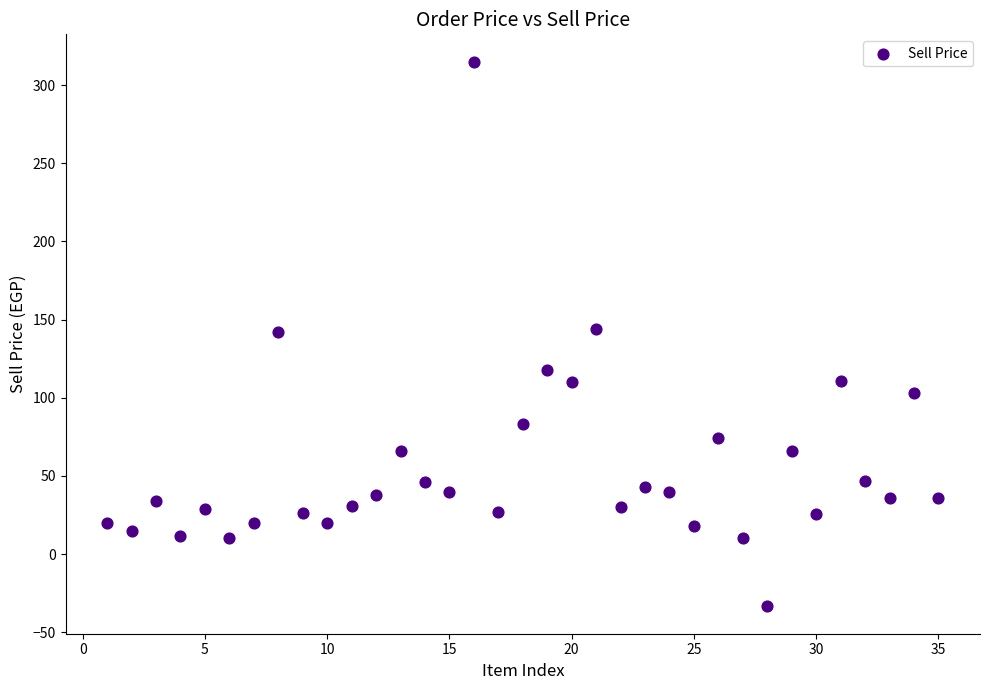

What is the range of Y values (max minus min)?

348.5